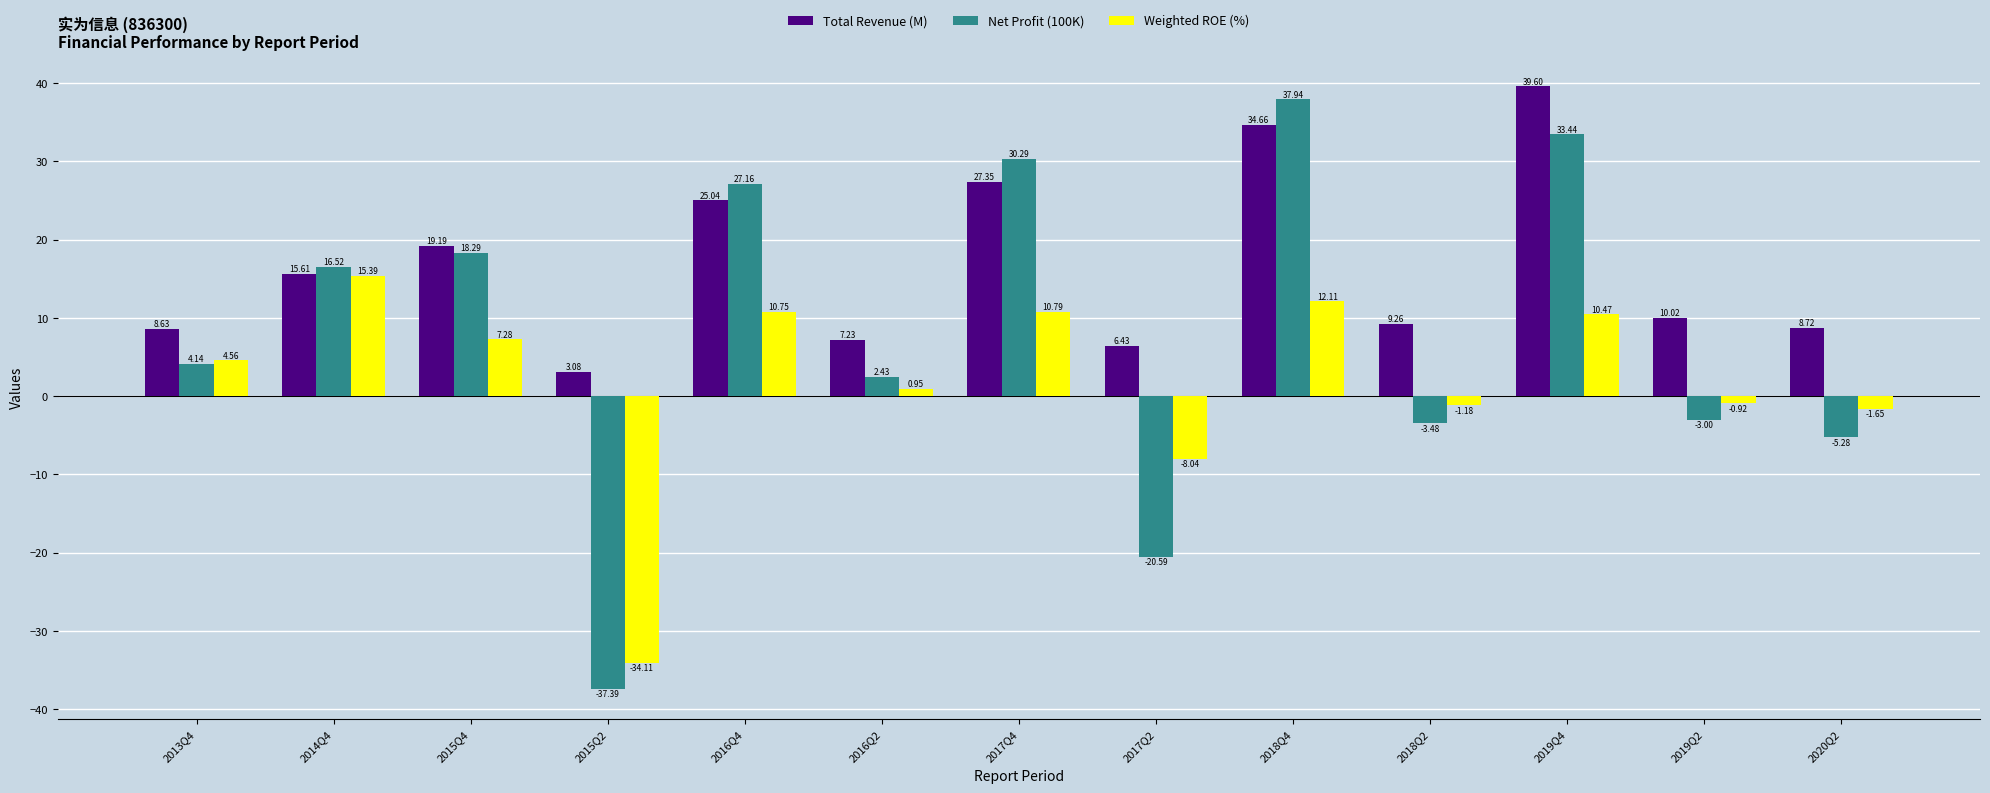

What is the highest value of the Total Revenue (M) series?

39.6